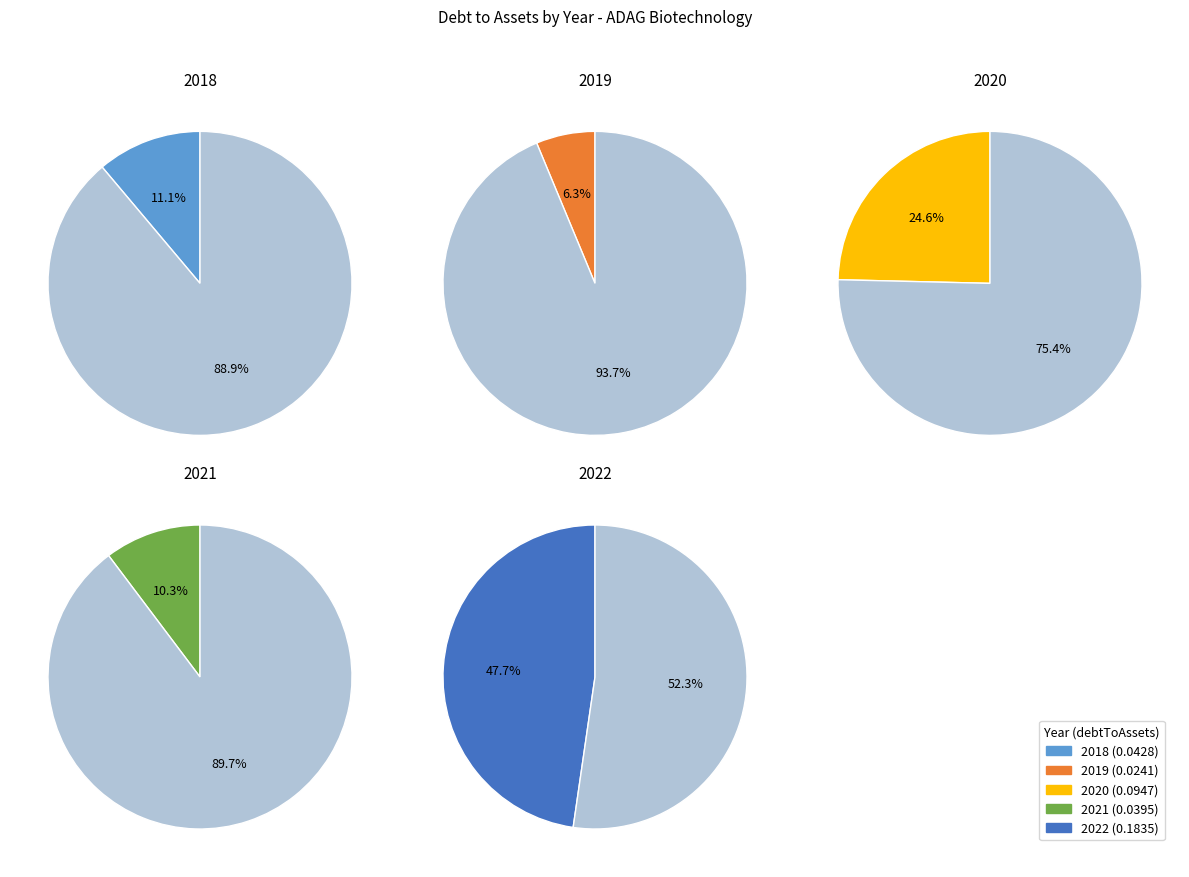

Which category has the biggest portion of the pie?

2022